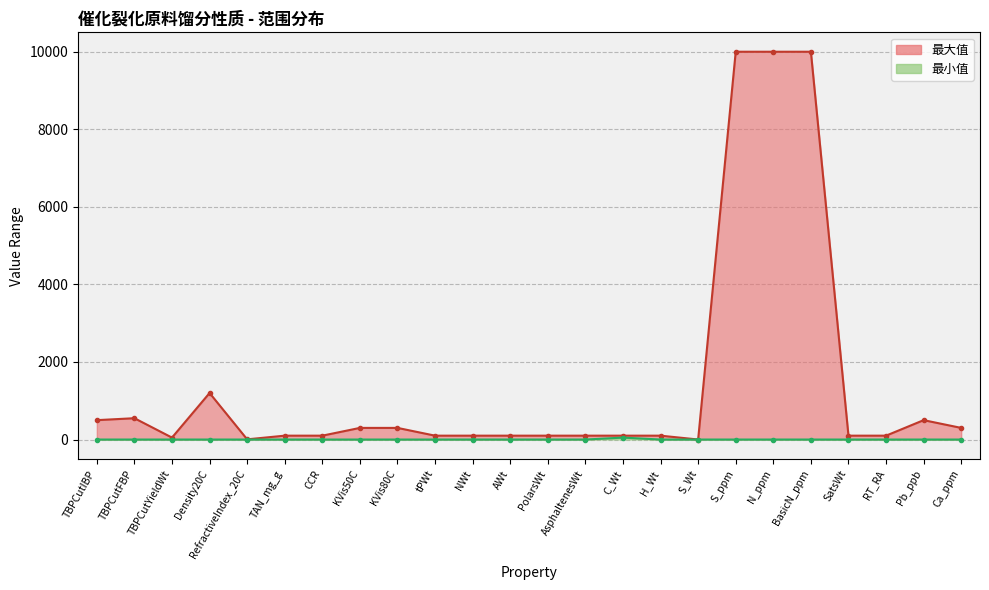

How many values in 最小值 are above zero?

1